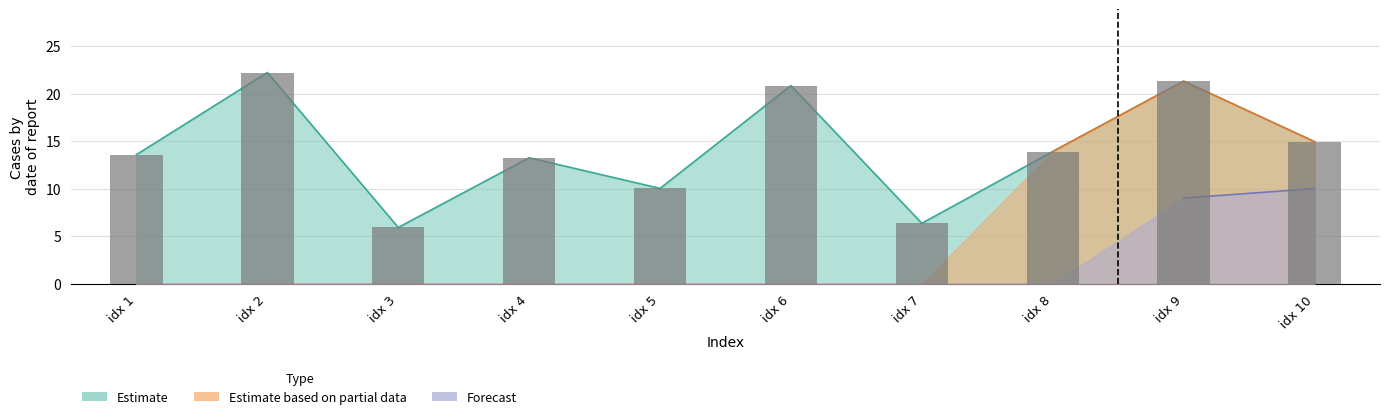

At which label is the value closest to 14?

idx 8